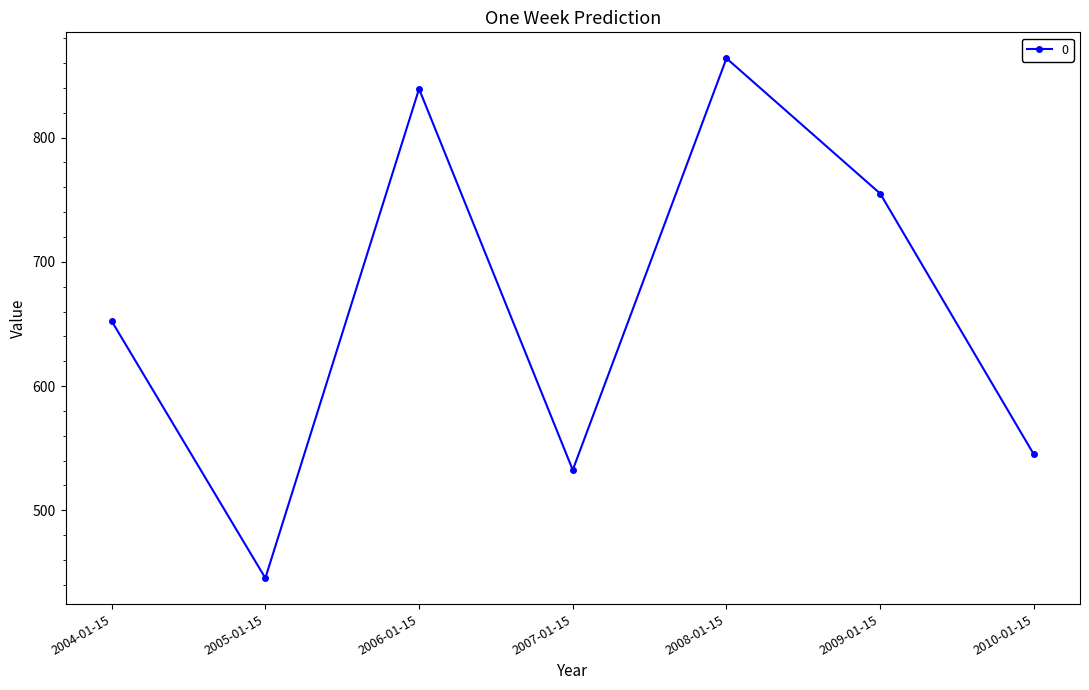

What is the label of the 7th point from the left?

2010-01-15